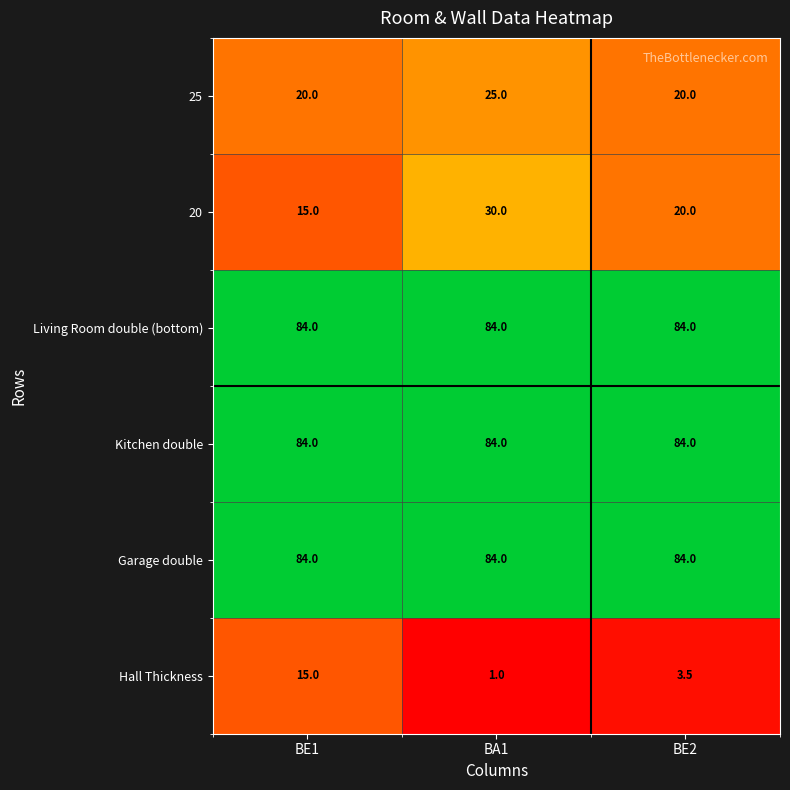

What is the maximum value shown in the chart?

84.0